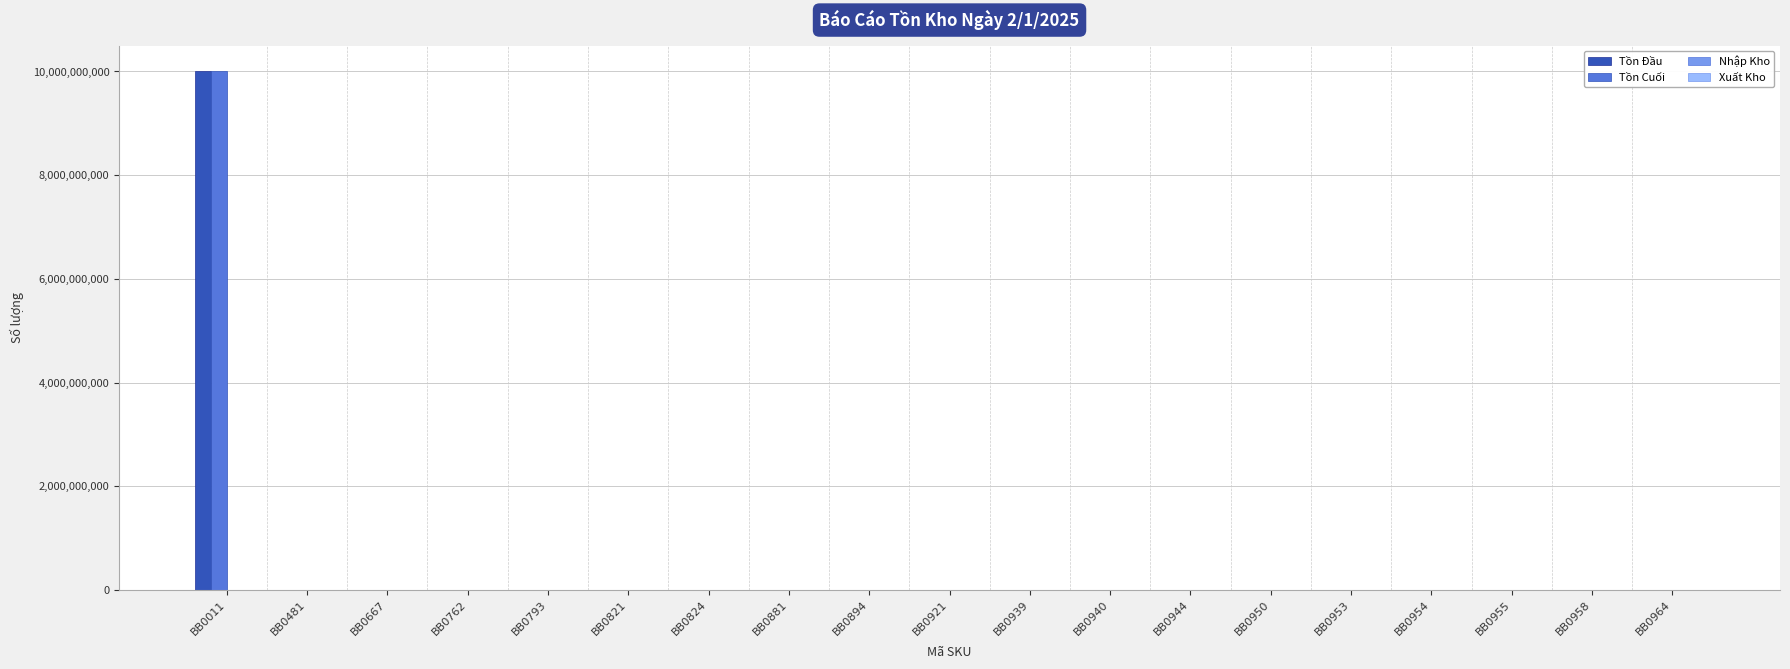

At which category is the sum across all series the highest?

BB0011